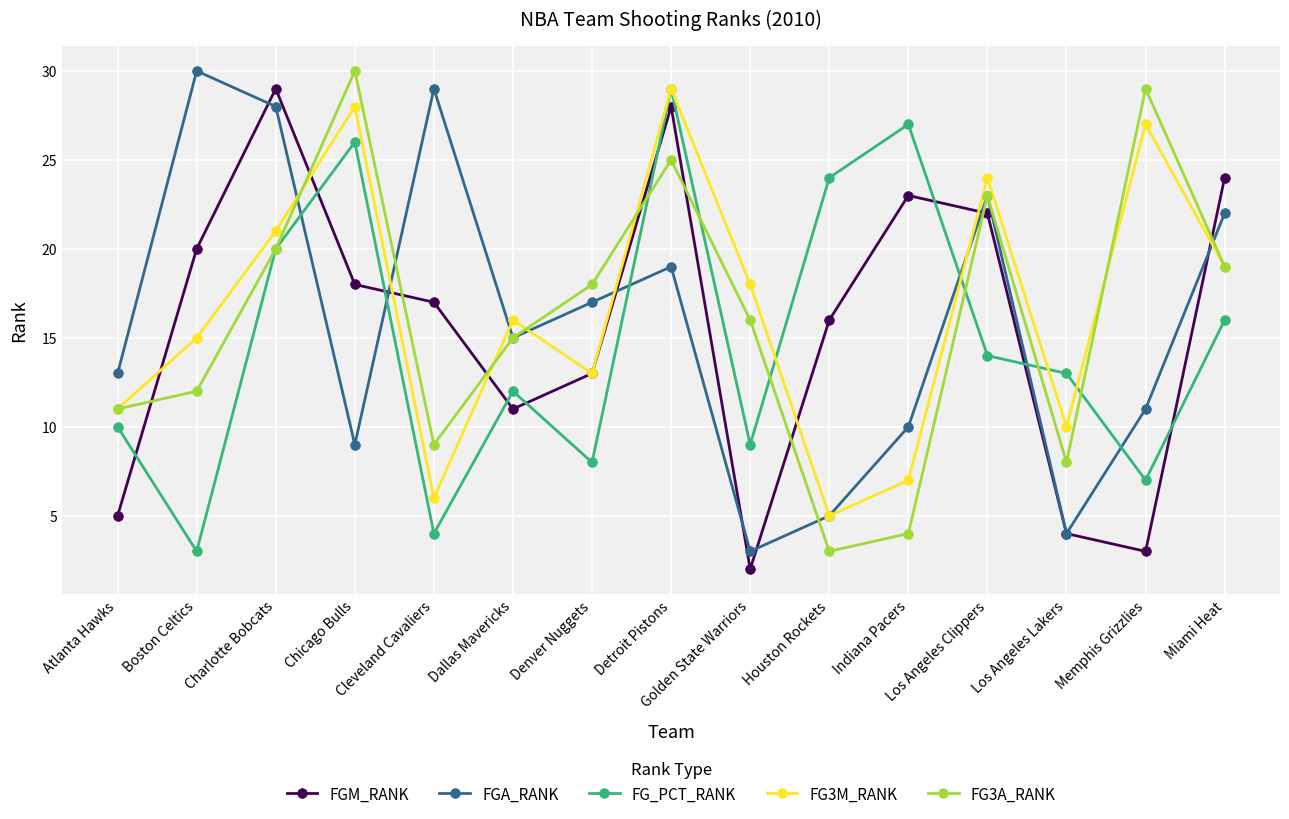

How many values in the FGM_RANK series are below 17?

7